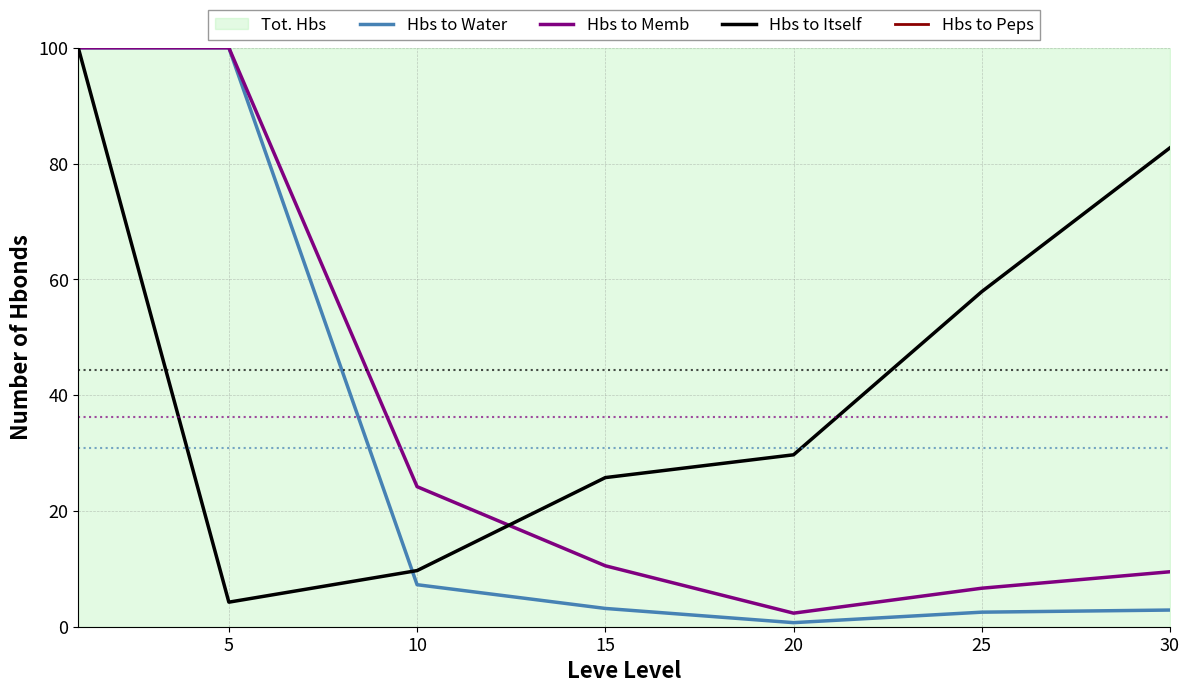

How many values in the Hbs to Memb series are below 10?

3